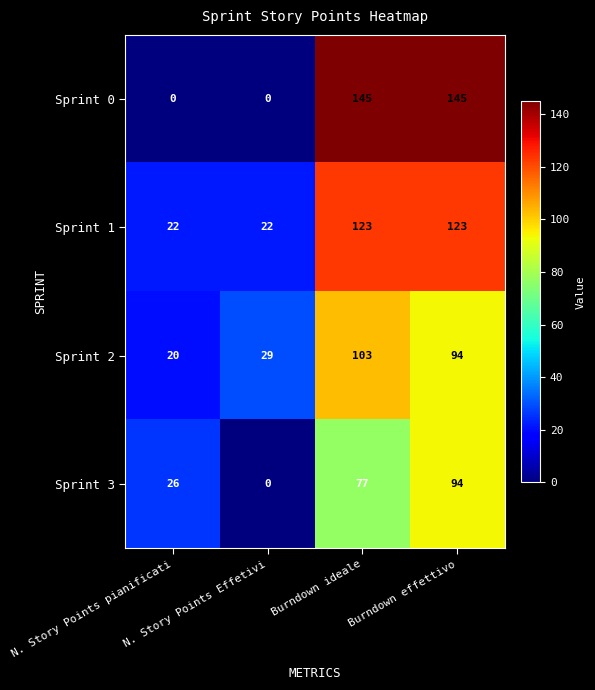

Which series has the widest spread of values?

Sprint 0